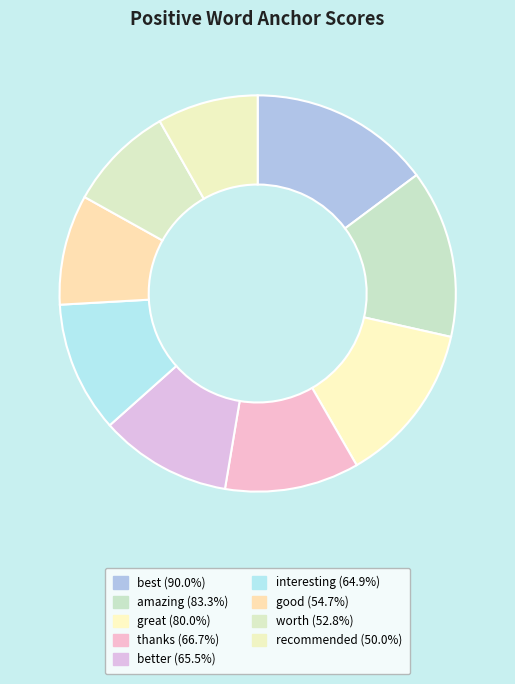

The good slice represents 9% of the pie. True or false?

True